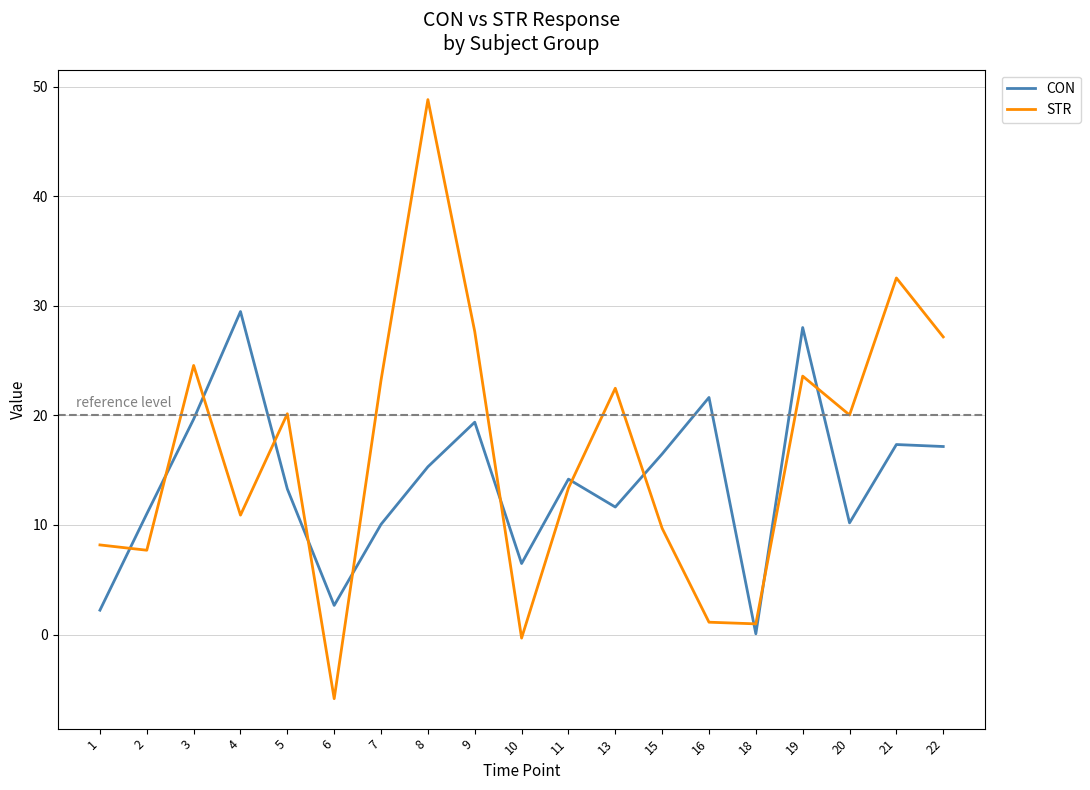

What is the difference between the highest and lowest values at 5?

6.9